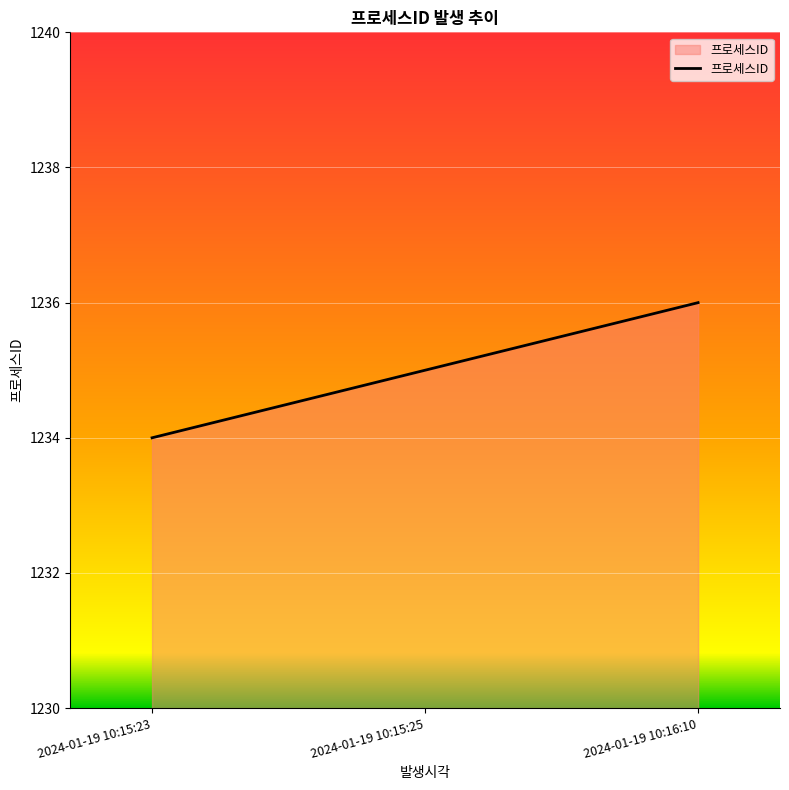

What is the greatest value displayed?

1236